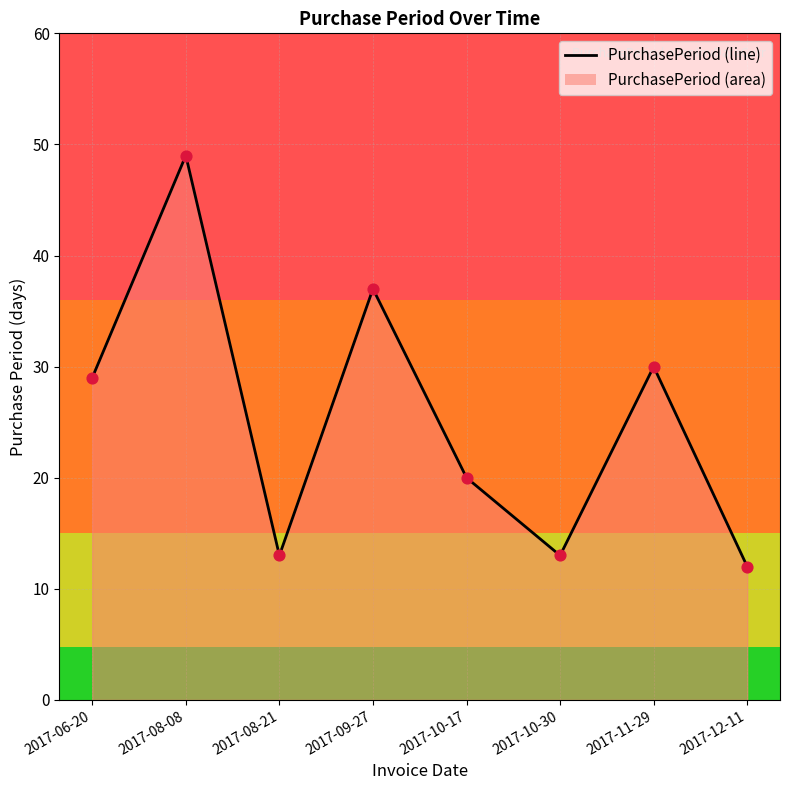

What is the change in value from 2017-06-20 to 2017-12-11?

-17